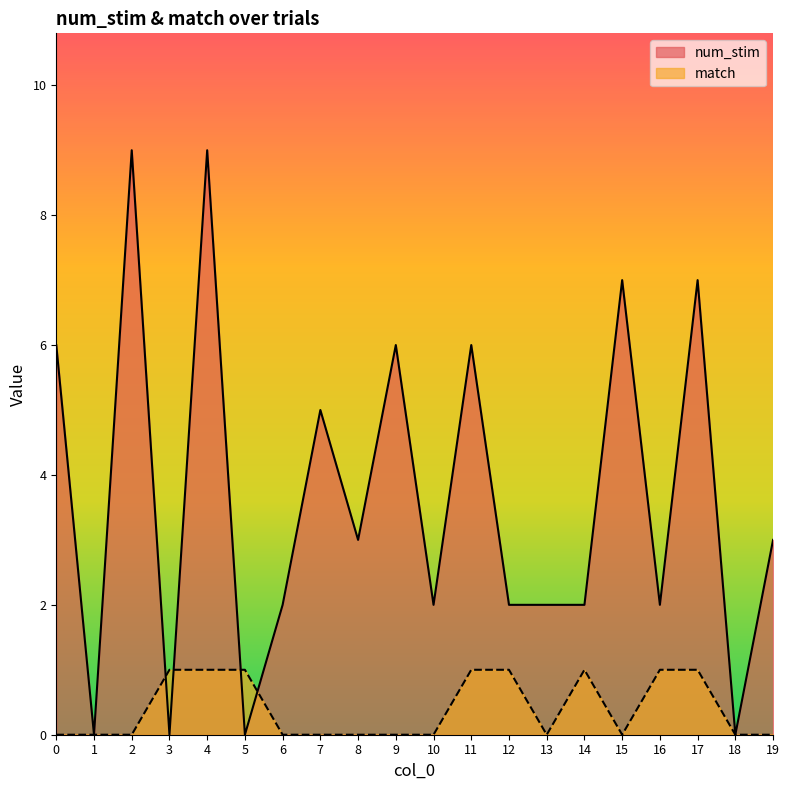

After their last crossing, which series has the higher values: num_stim or match?

num_stim